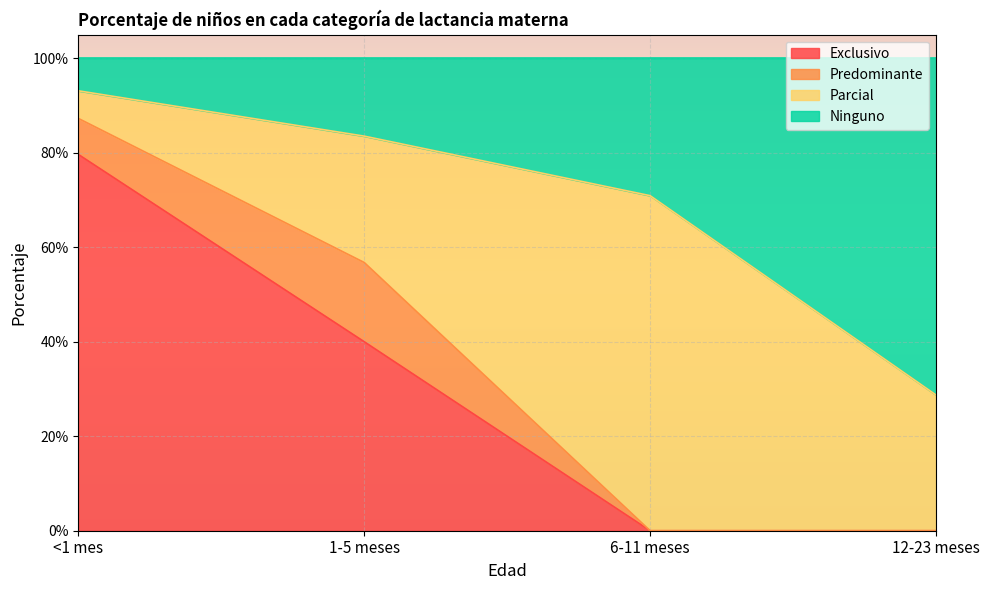

Which series changed the most between <1 mes and 6-11 meses?

Exclusivo